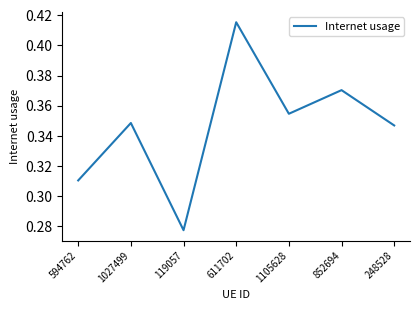

Is it true that the value at 1027499 is 0.5?

False